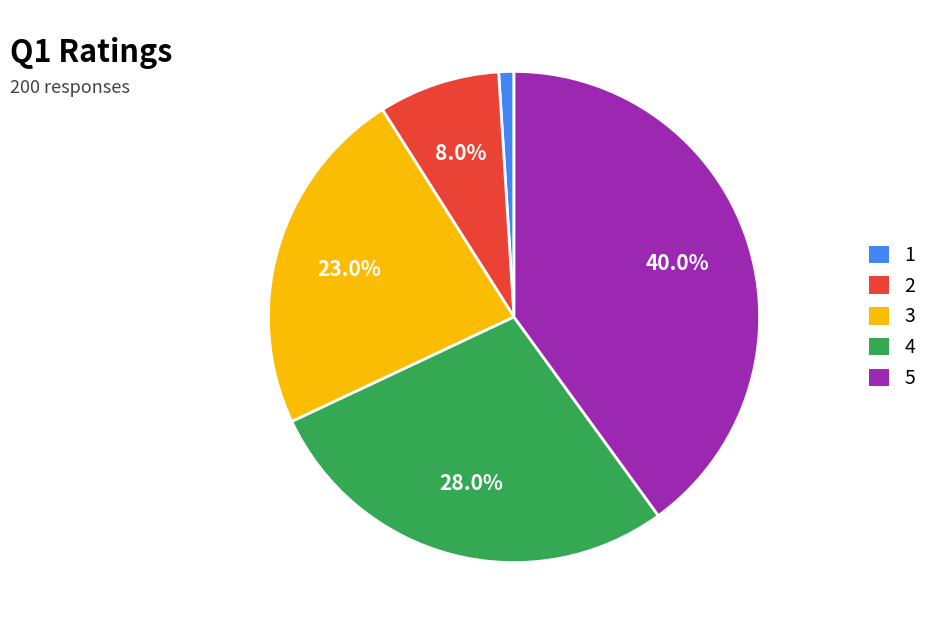

Does 1 represent more than half of the total?

No